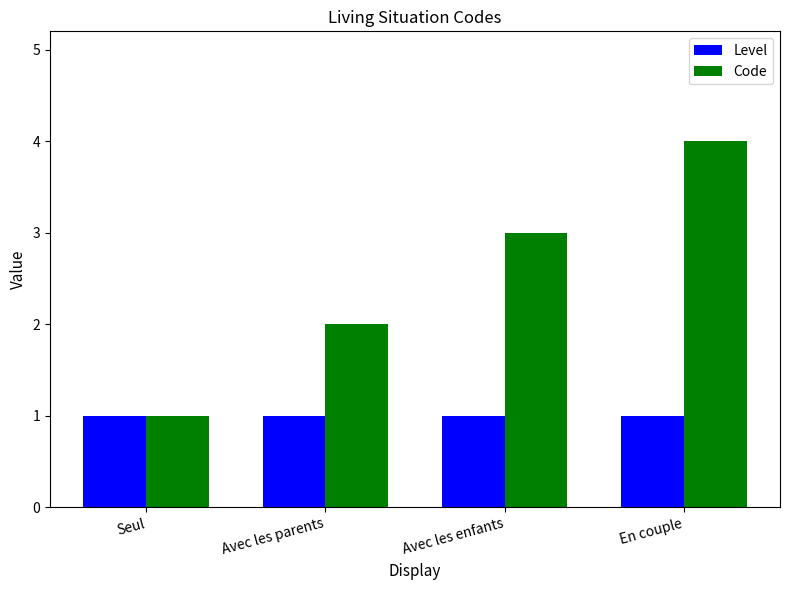

What are all the series names shown in the legend?

Level, Code